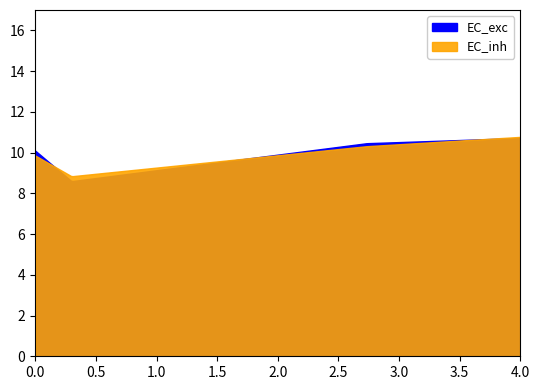

Does the chart display data point markers on the line(s)?

No